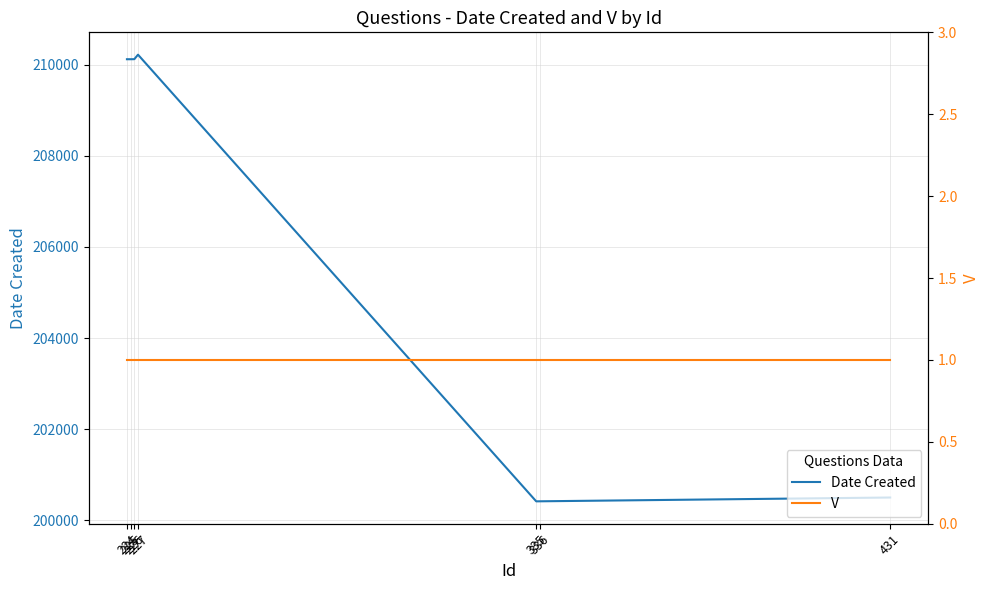

True or false: Date Created and V cross at least once.

False